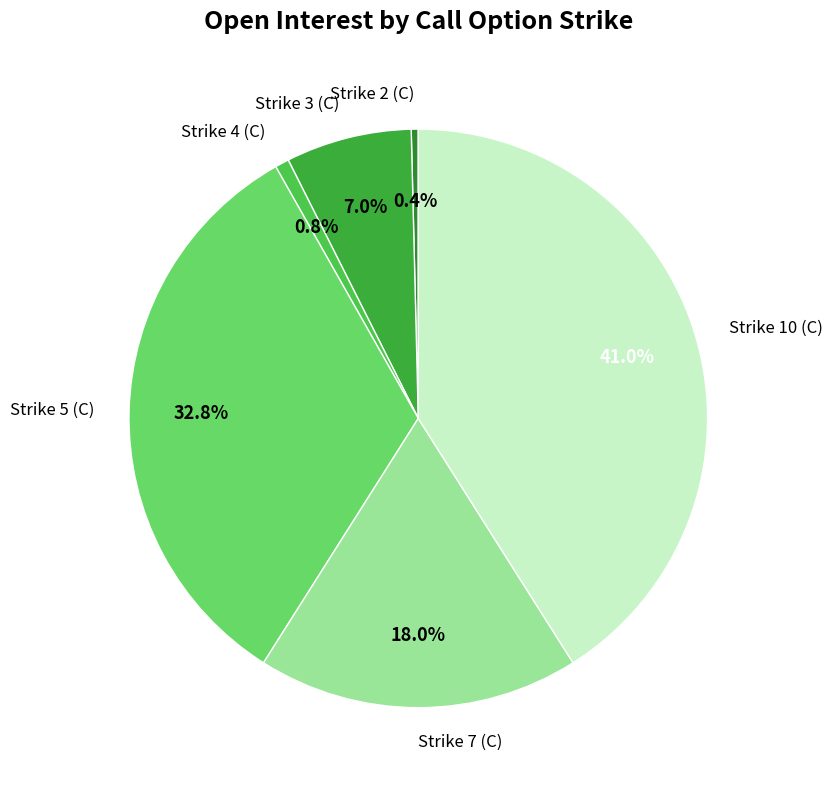

Is there any slice that represents more than half of the pie?

No